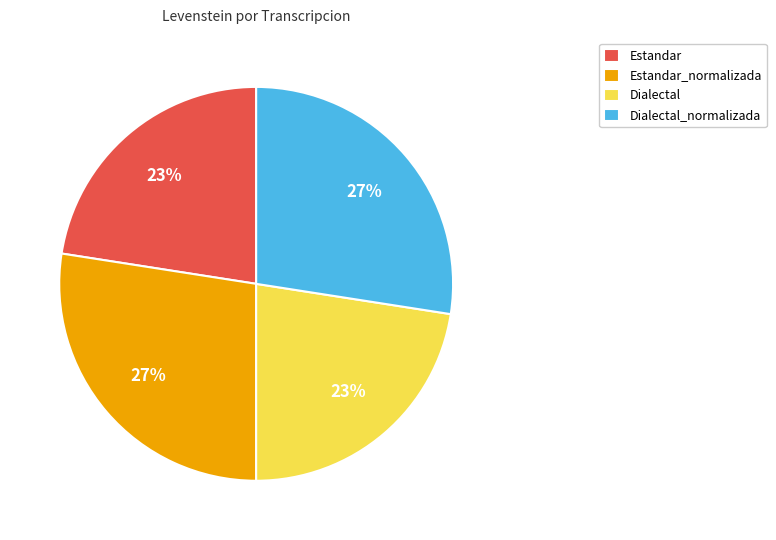

Is there any slice that represents more than half of the pie?

No